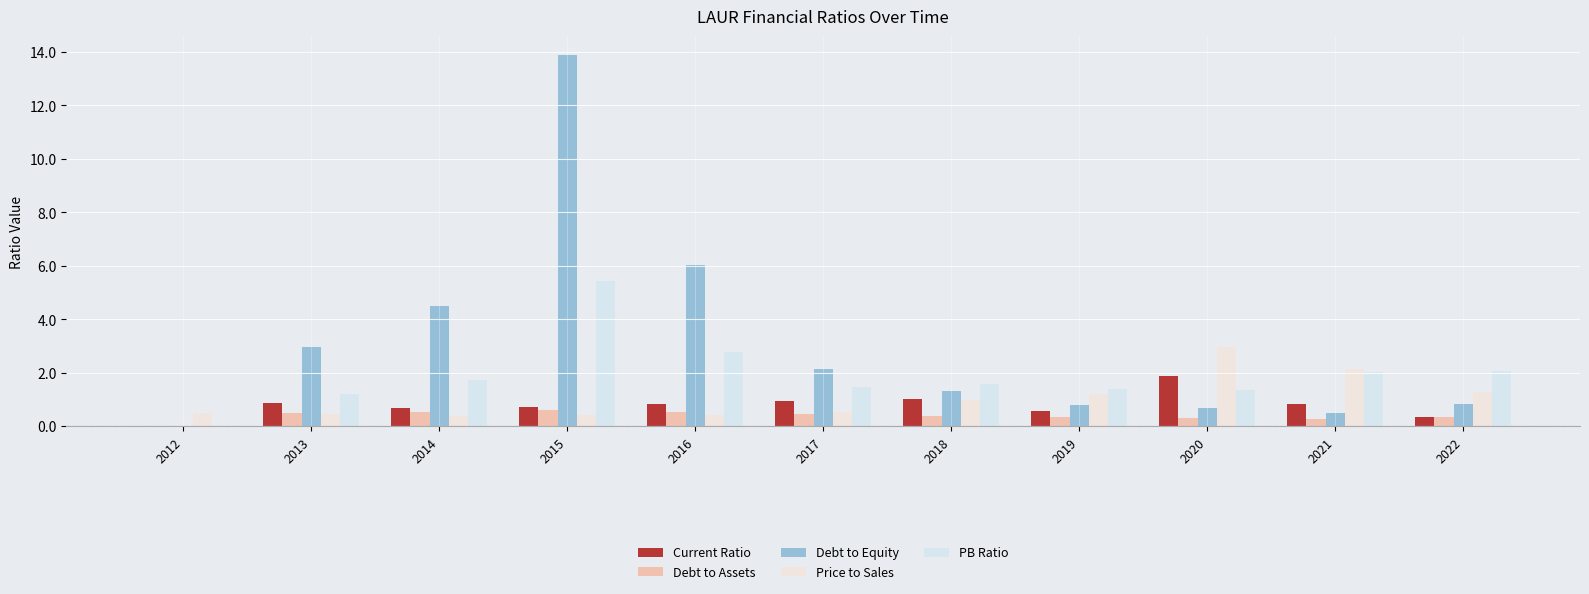

The value of Debt to Equity at 2013 is 1.1. True or false?

False